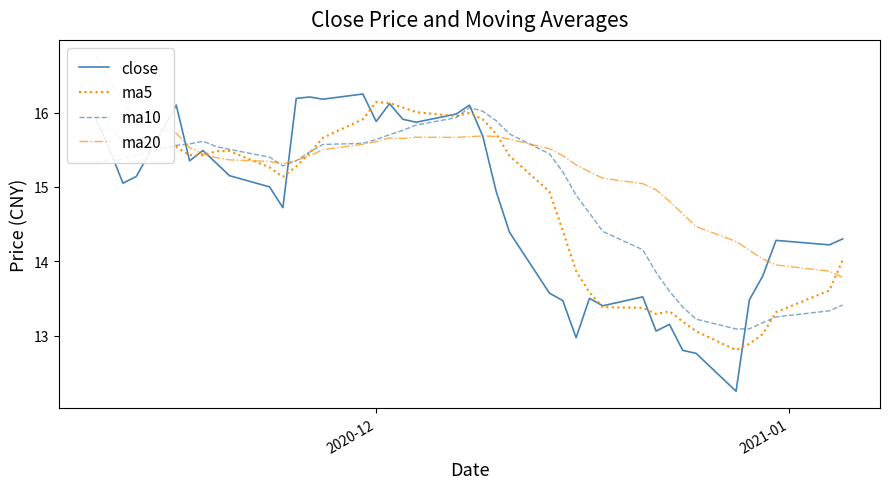

Rank the series at 2020-12 from lowest to highest value.

ma20, ma10, close, ma5